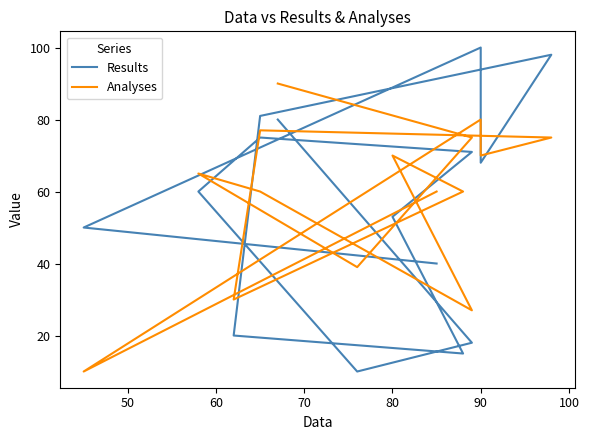

Does the chart have visible grid lines?

No